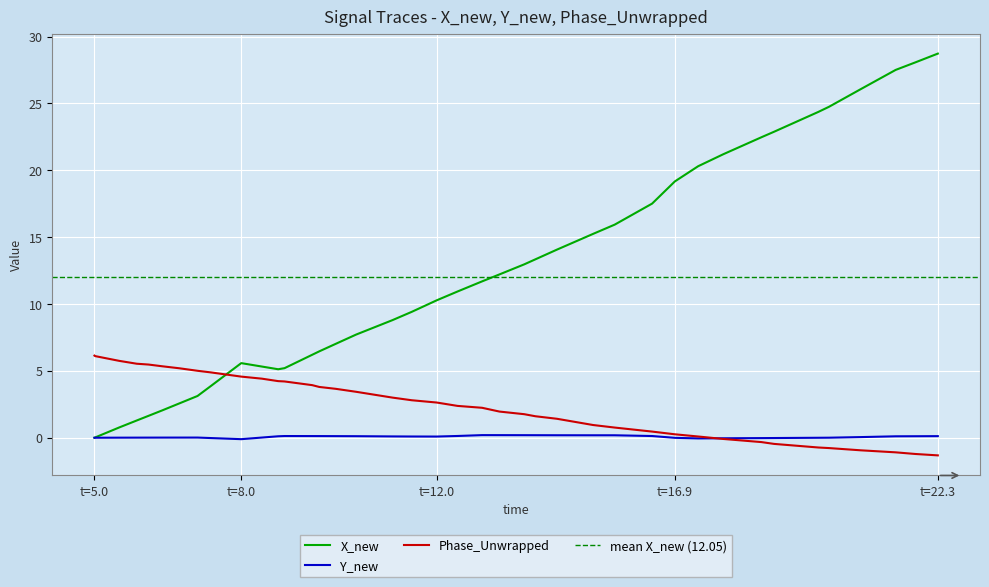

Count the number of categories in the chart.

40